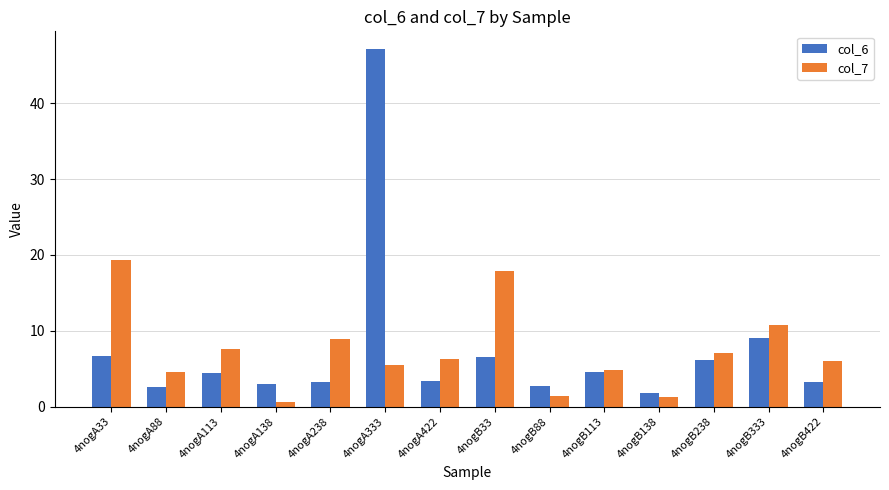

The value of col_6 at 4nogB113 is 4.6. True or false?

True